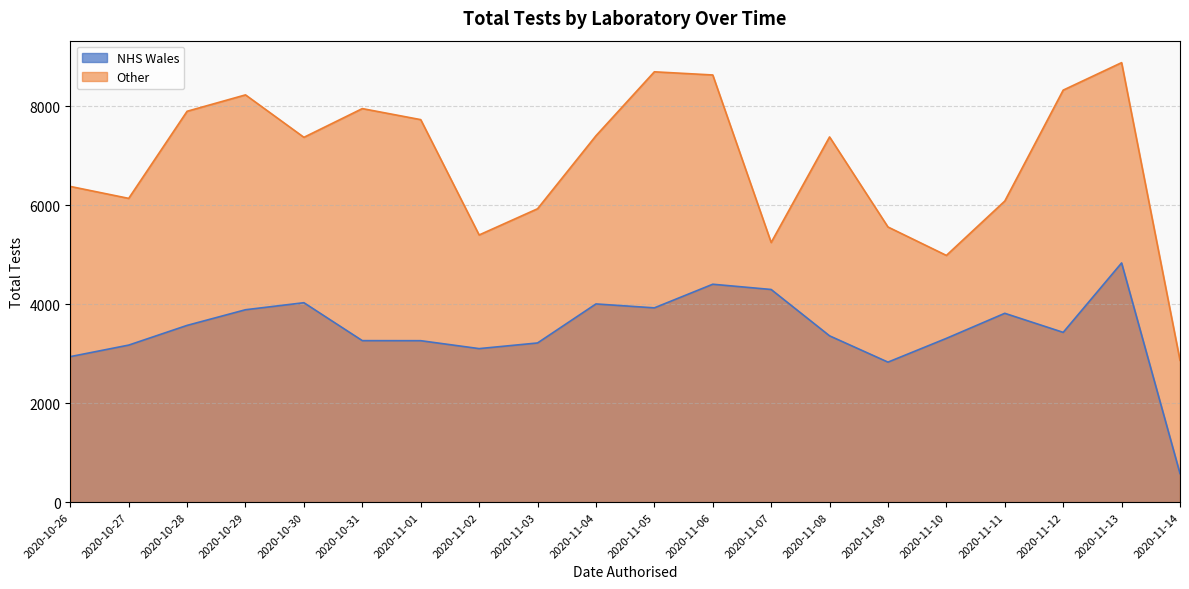

How many series are shown in this chart?

2